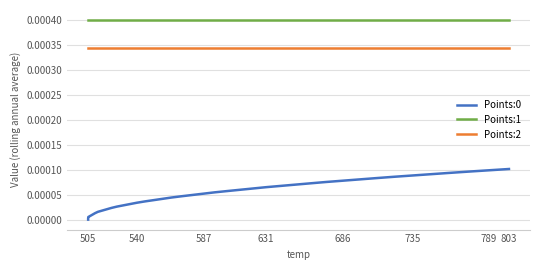

The Points:1 series shows 0.0 at 587. True or false?

False